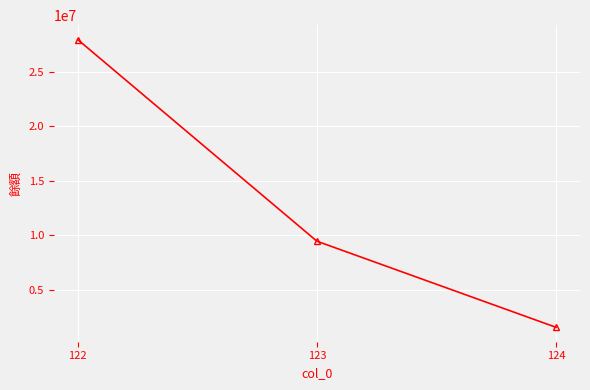

Does the chart have visible grid lines?

Yes